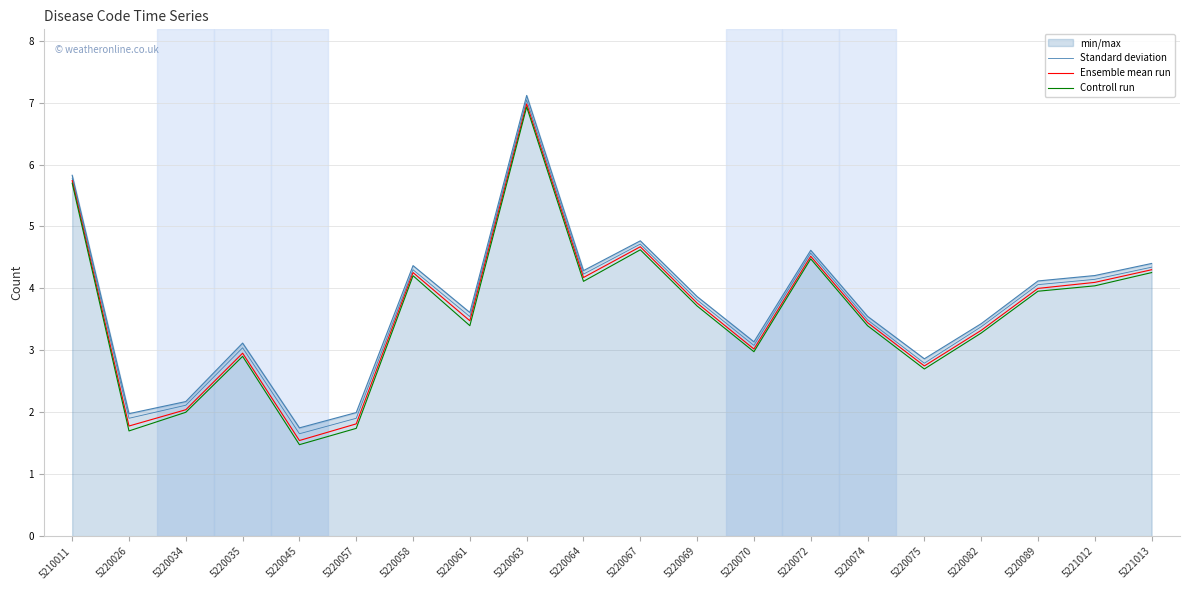

At which label is Standard deviation closest to 4?

5220089